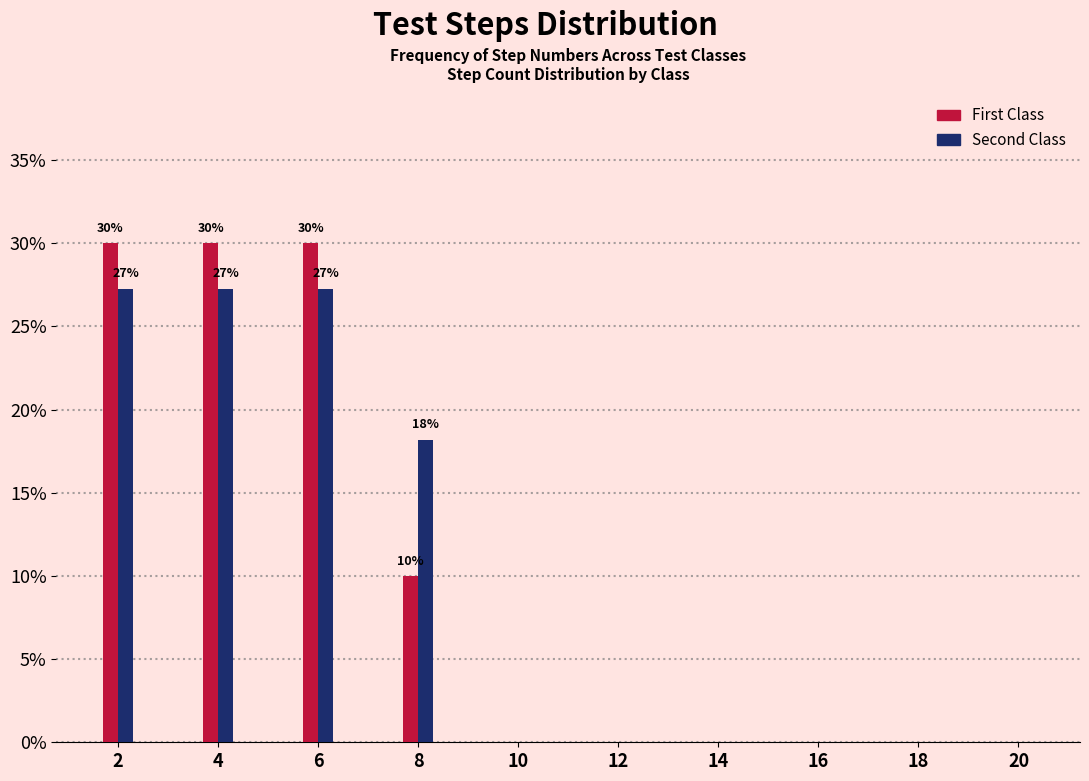

Reading left to right, list all the values displayed in this chart.

First Class: 2=30.0	4=30.0	6=30.0	8=10.0	10=0.0	12=0.0	14=0.0	16=0.0	18=0.0	20=0.0
Second Class: 2=27.3	4=27.3	6=27.3	8=18.2	10=0.0	12=0.0	14=0.0	16=0.0	18=0.0	20=0.0